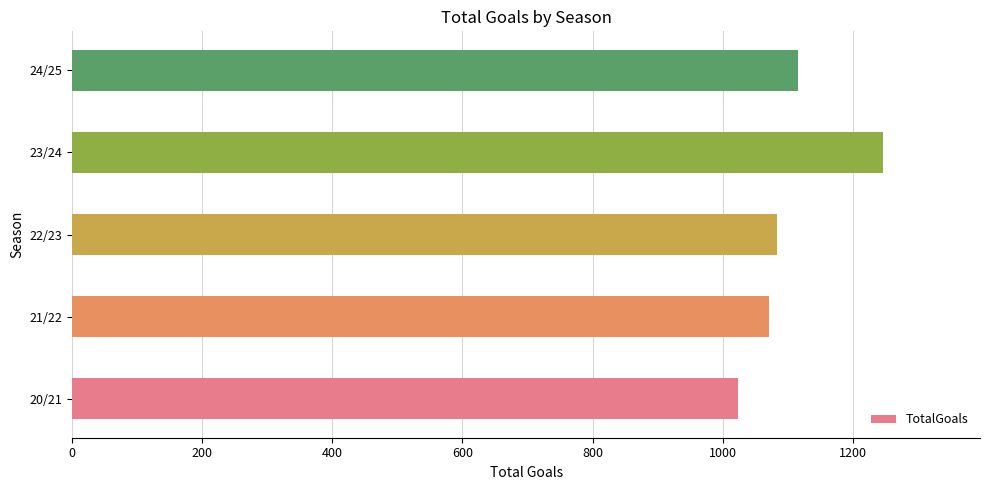

What is the difference between the second highest and second lowest values?

44